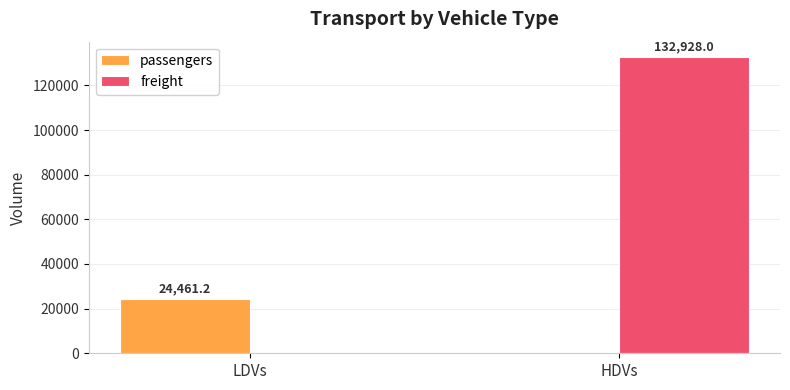

What are all the series names shown in the legend?

passengers, freight